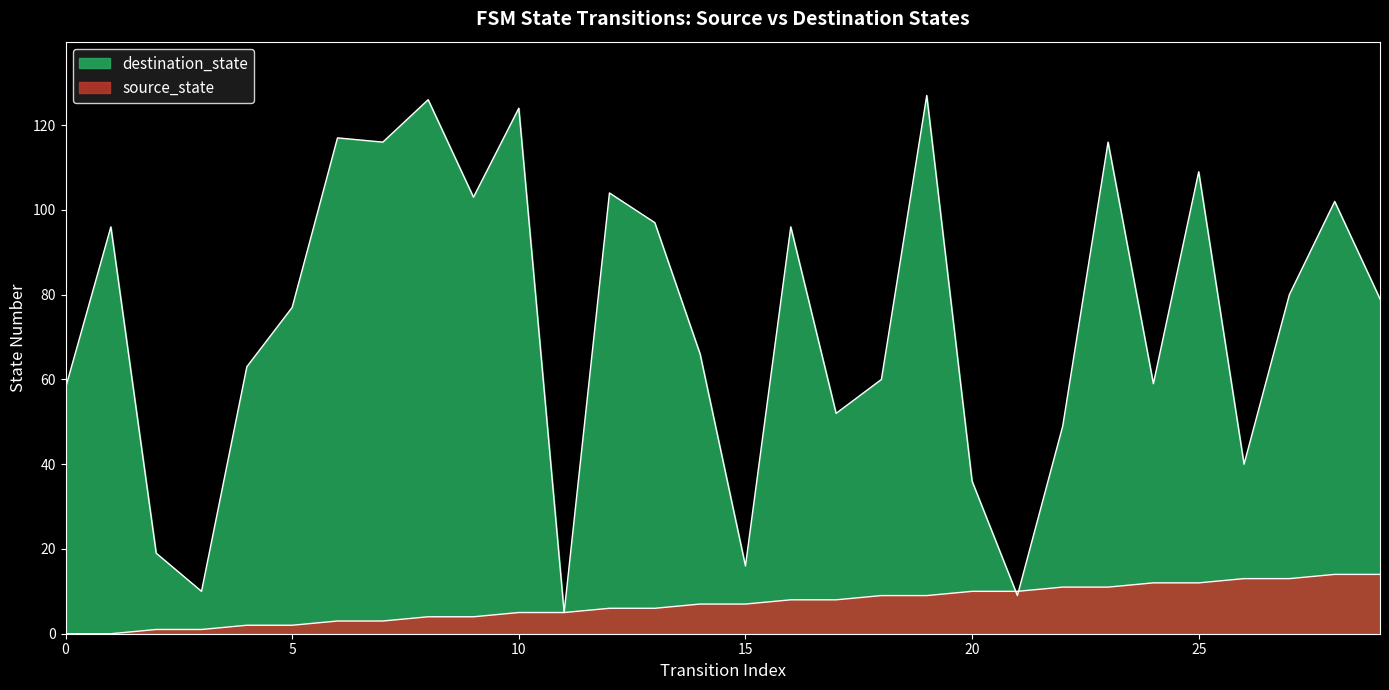

What are all the series names shown in the legend?

source_state, destination_state